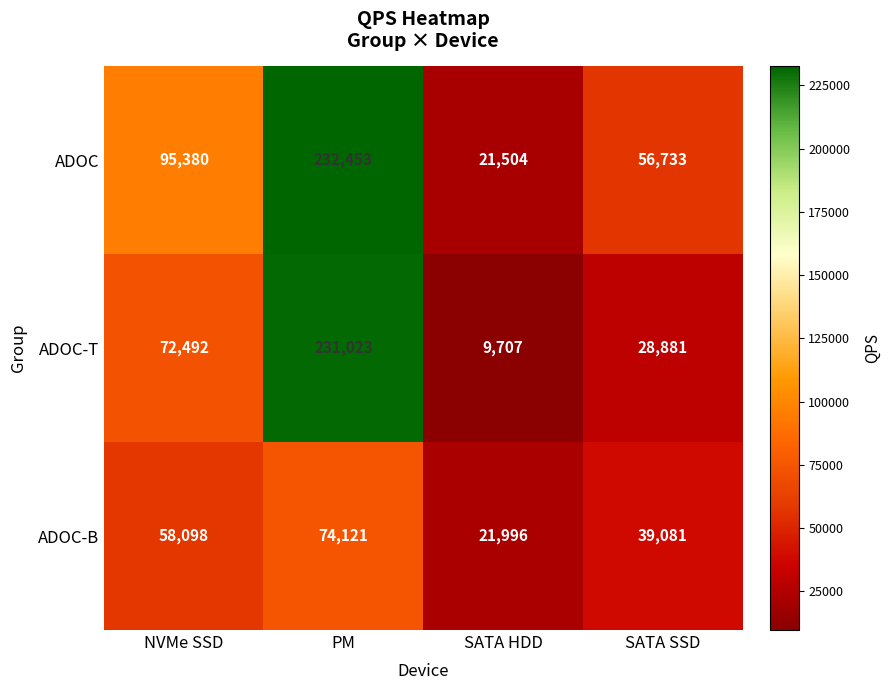

How many ADOC values are between 56733 and 232453?

3